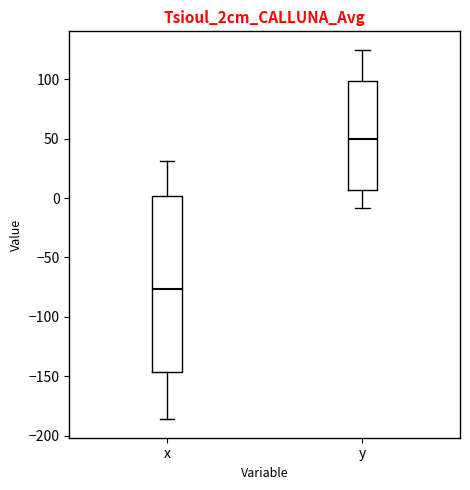

Where does the lower whisker of the box for x end on the y-axis? The values are not printed on the chart, so give them approximately, as read against the axis.

-185